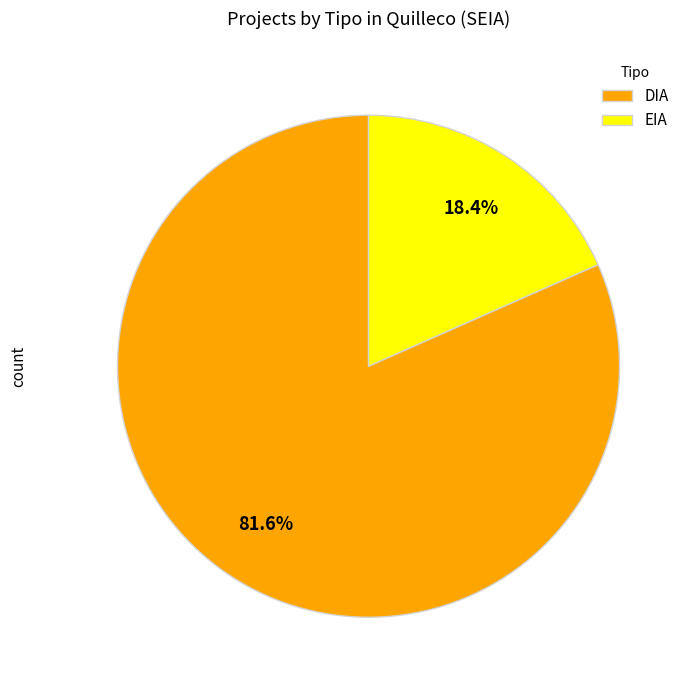

Between DIA and EIA, which is larger?

DIA